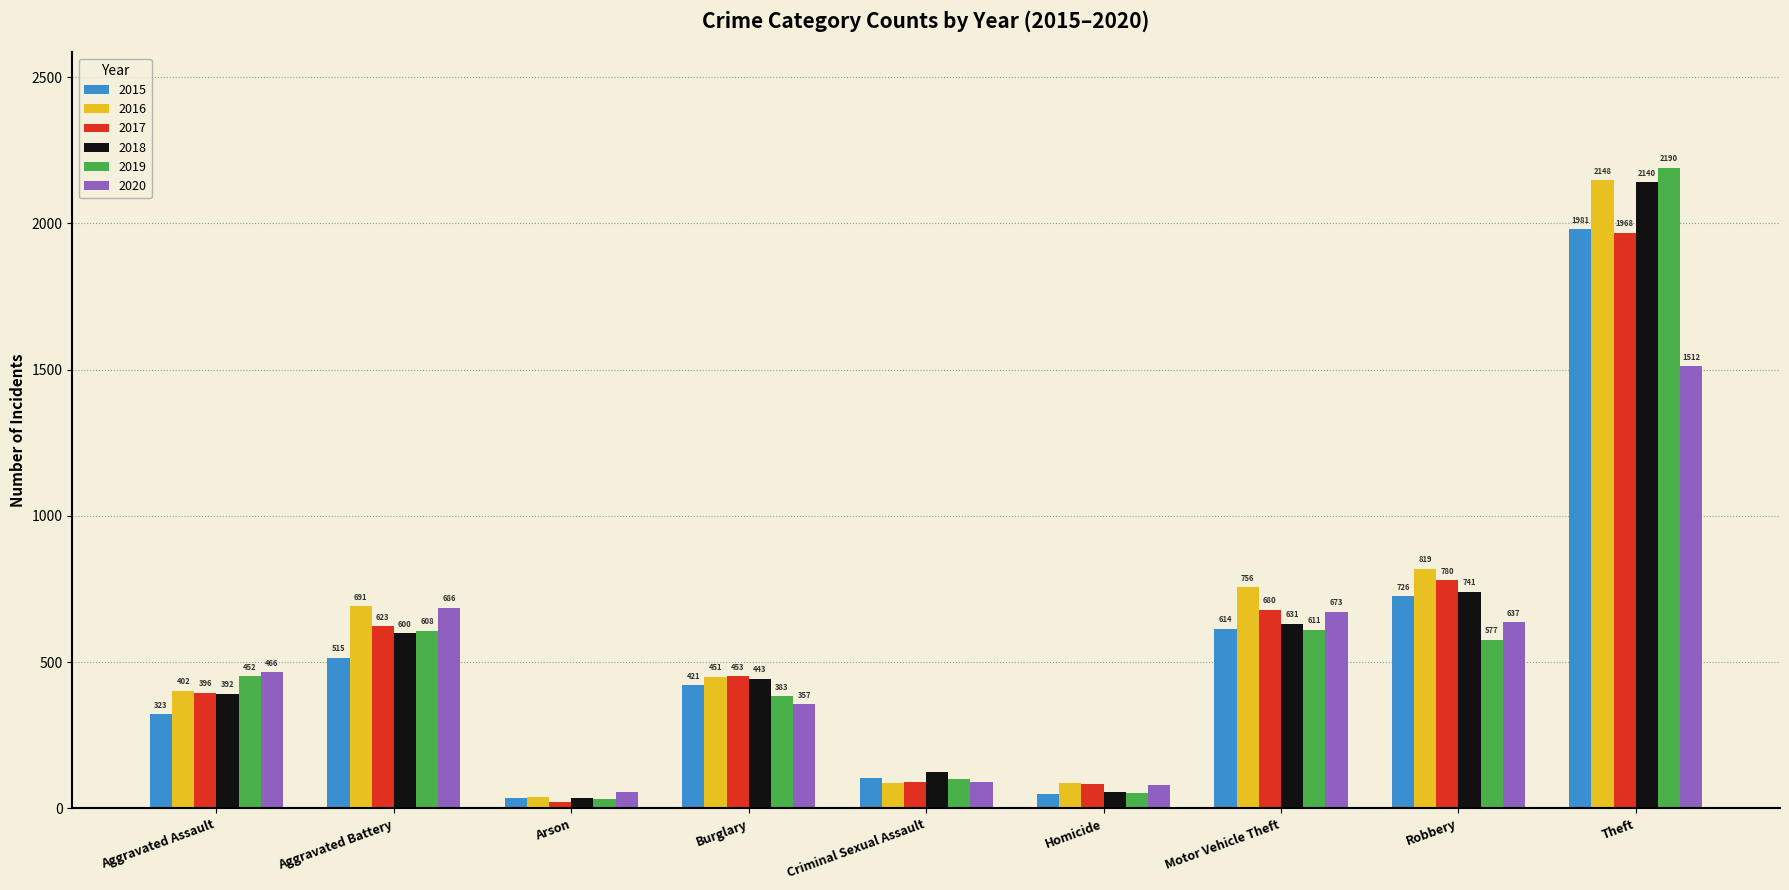

What is the difference between the maximum and minimum values in the 2017 series?

1945